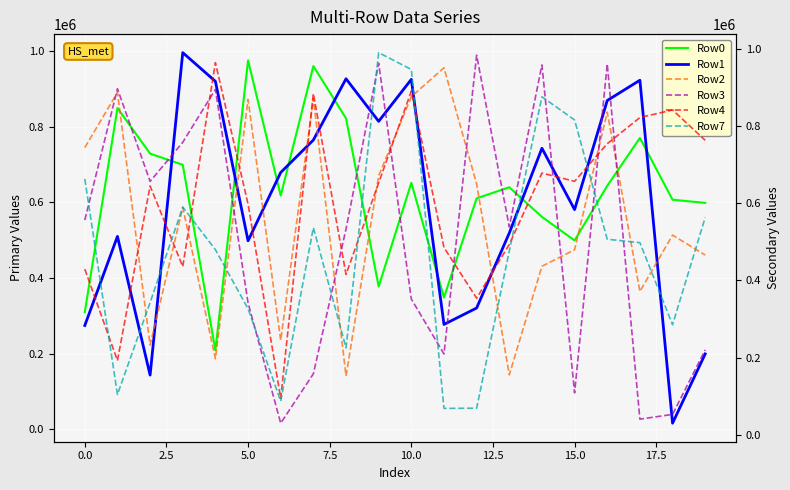

Which category has the highest value in the Row0 series?

5.0